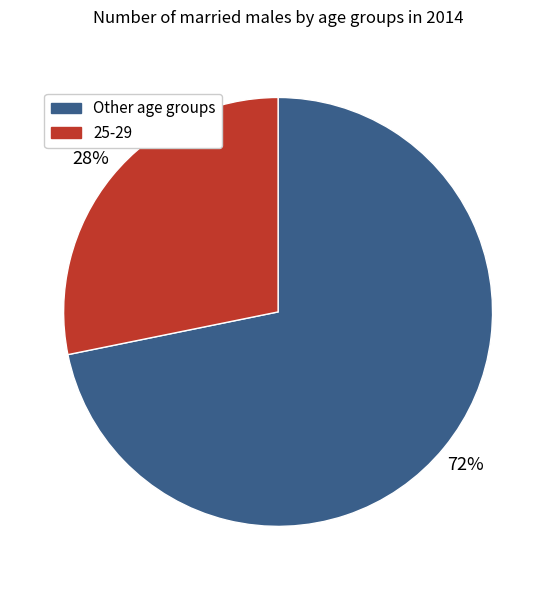

Is there a majority slice in this chart?

Yes